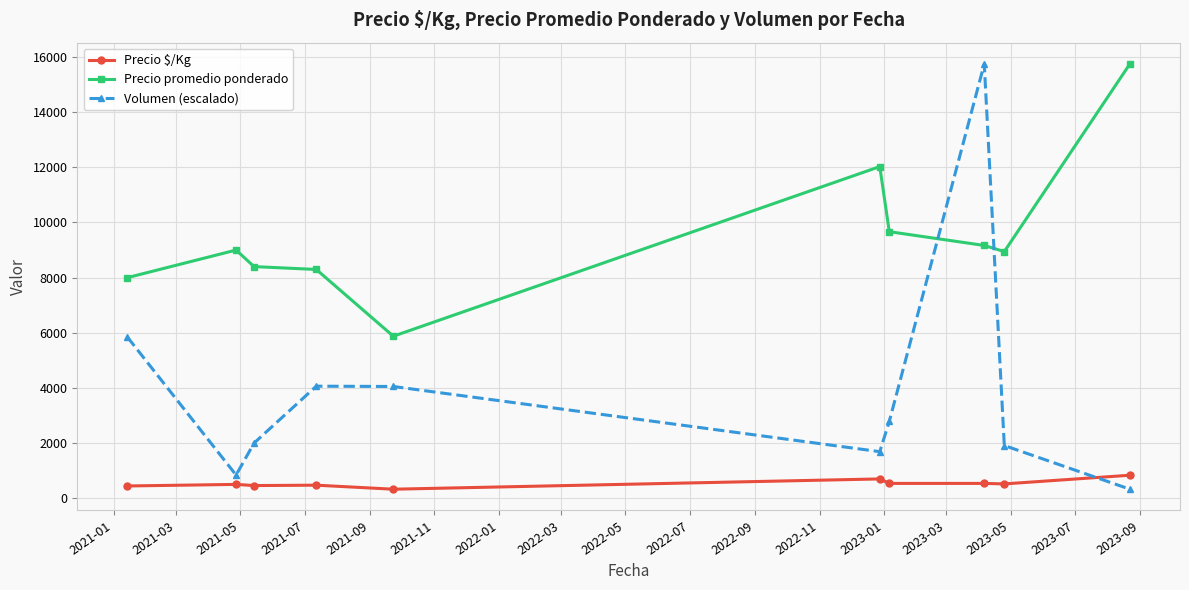

Which series has the largest range (max minus min)?

Volumen (escalado)